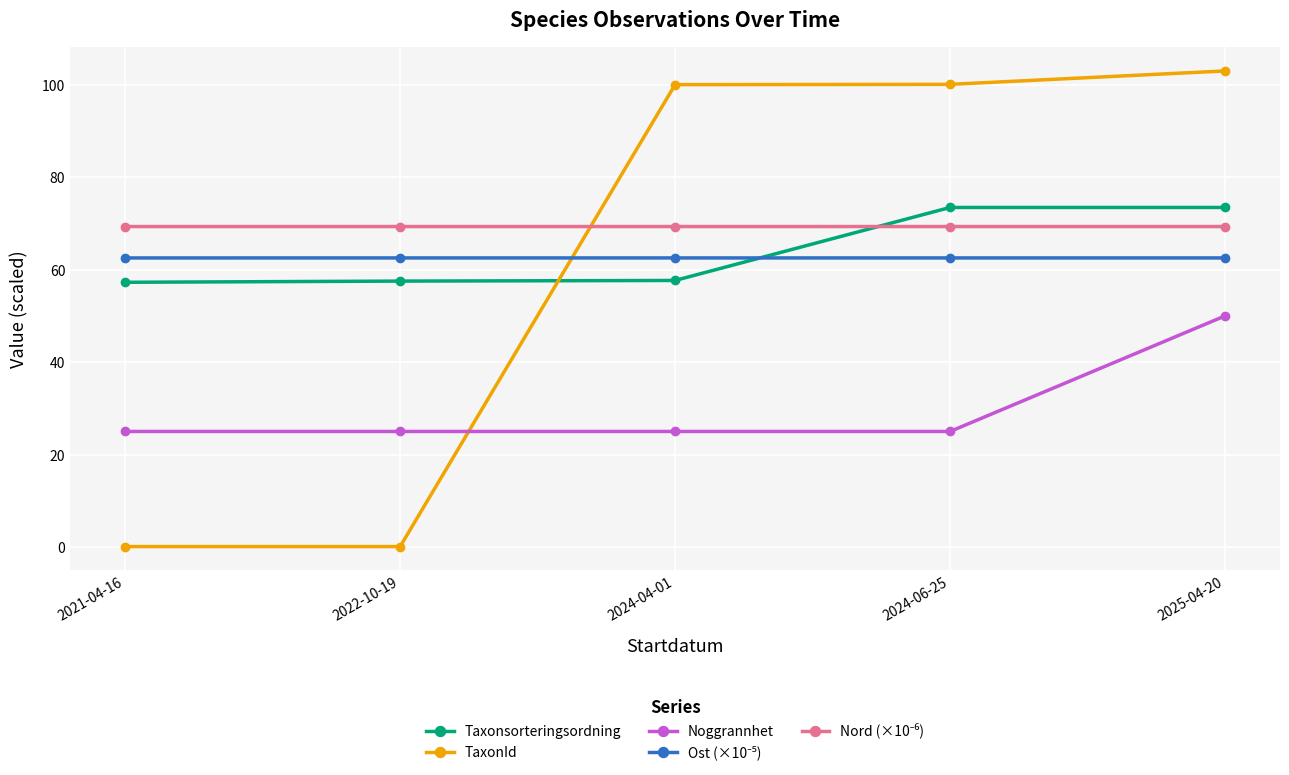

How many intersections are there between Taxonsorteringsordning and TaxonId?

1